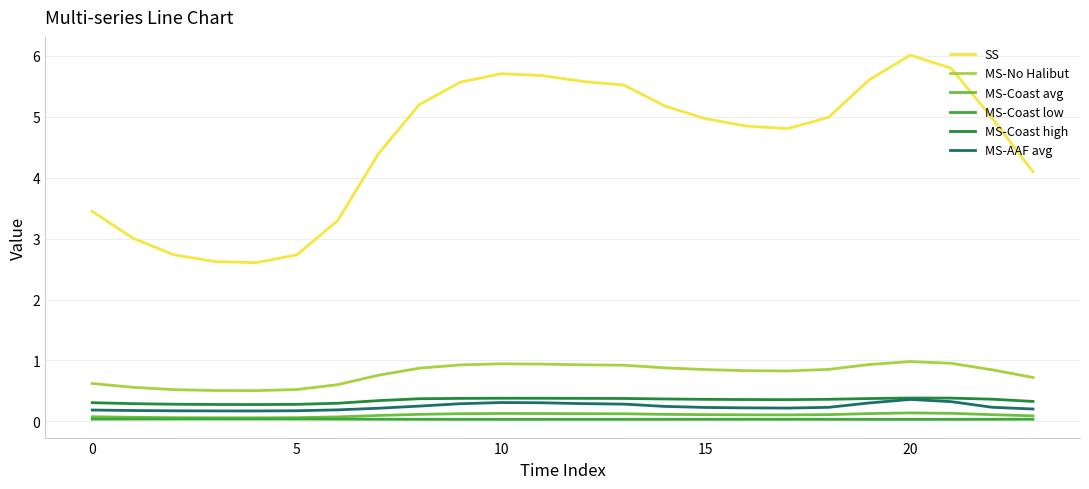

What is the maximum value for MS-Coast high?

0.4